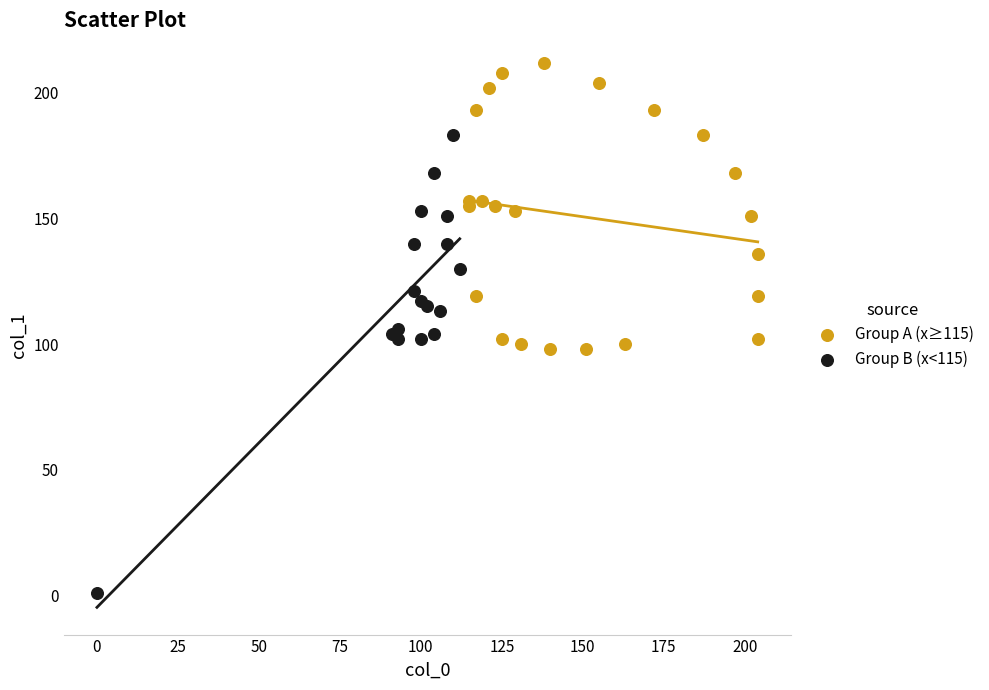

Which series reaches the minimum Y coordinate?

Group B (x<115)